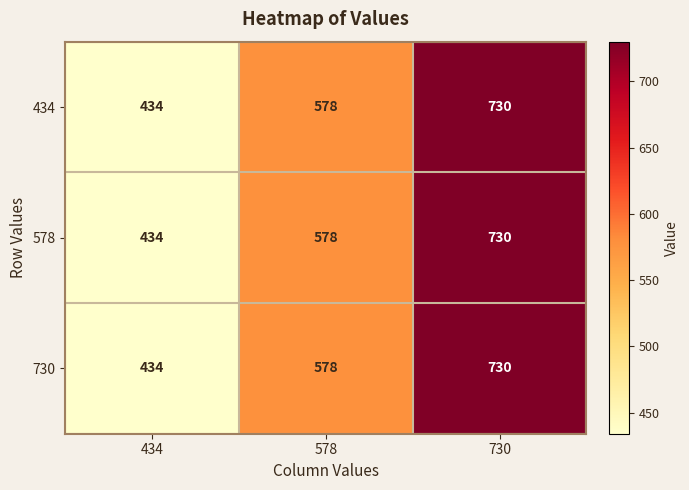

Where is 434 nearest to the value 582?

578